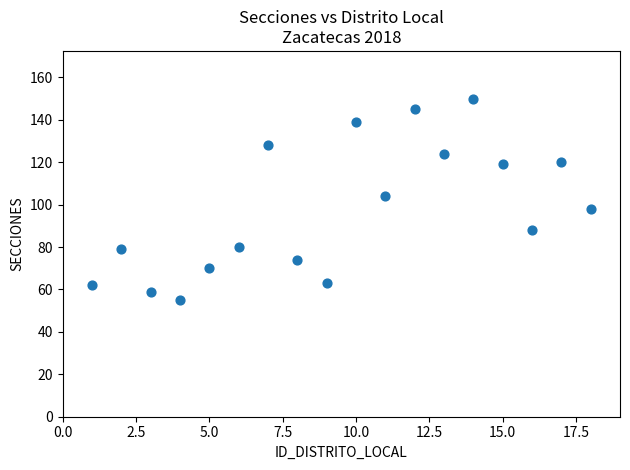

What is the range of Y values (max minus min)?

95